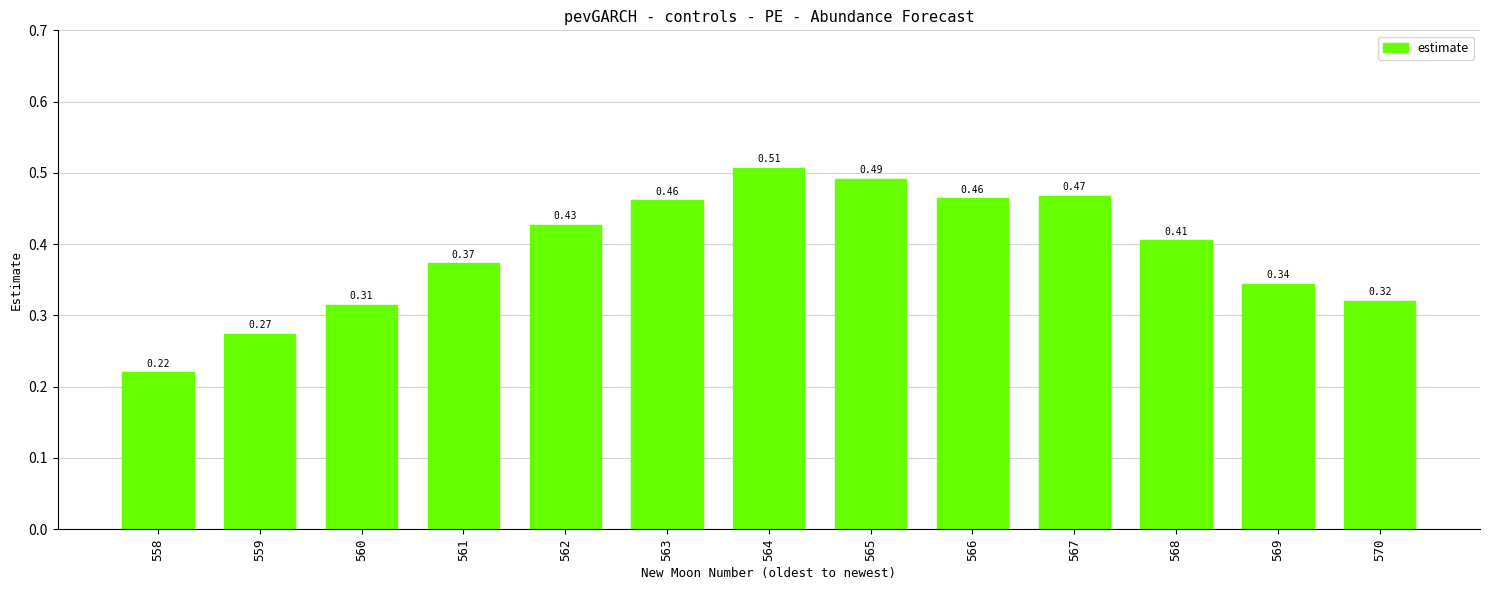

How many series are shown in this chart?

1